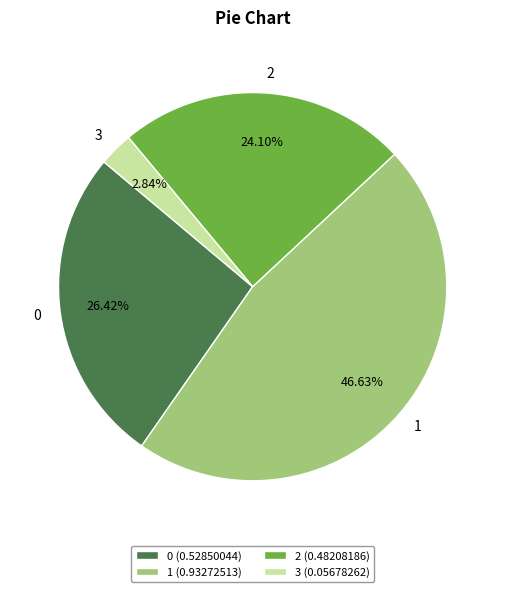

Combined, what portion of the pie is 0 and 2?

50.5%